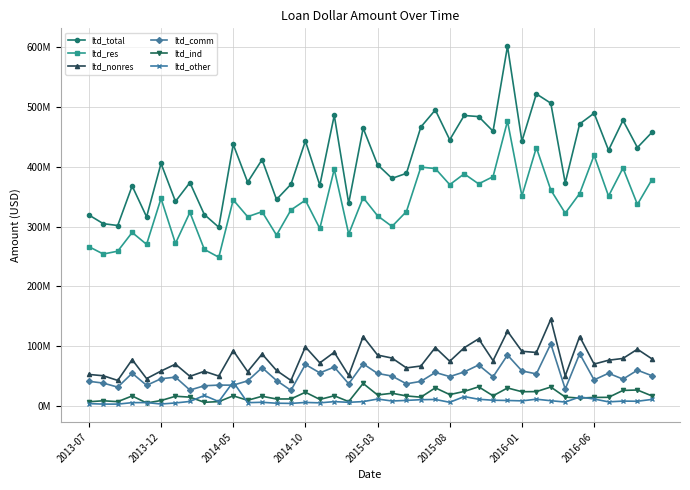

True or false: ltd_comm and ltd_total intersect in this chart.

False